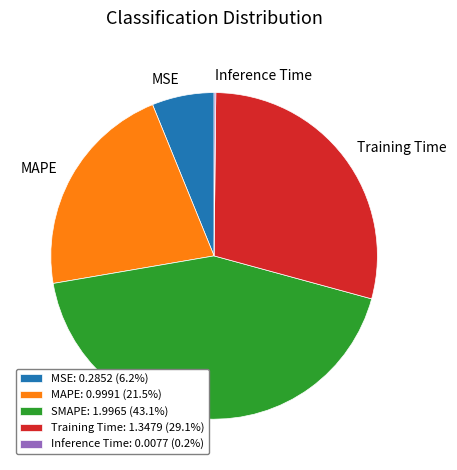

True or false: MSE accounts for 1% of the total.

False